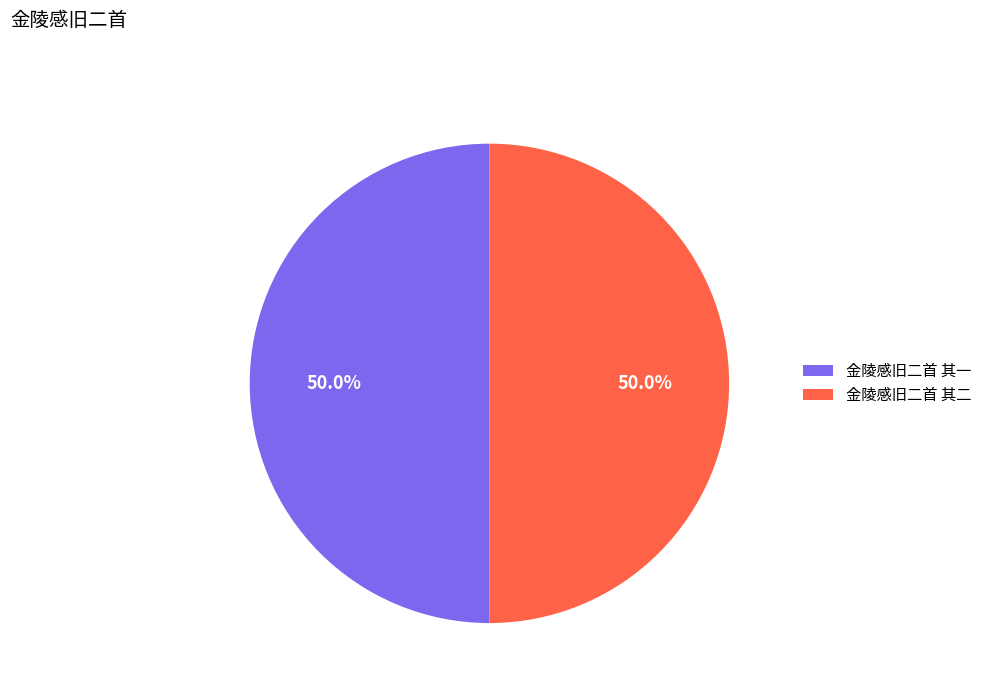

Is it true that 金陵感旧二首 其二 is 50% of the pie?

True